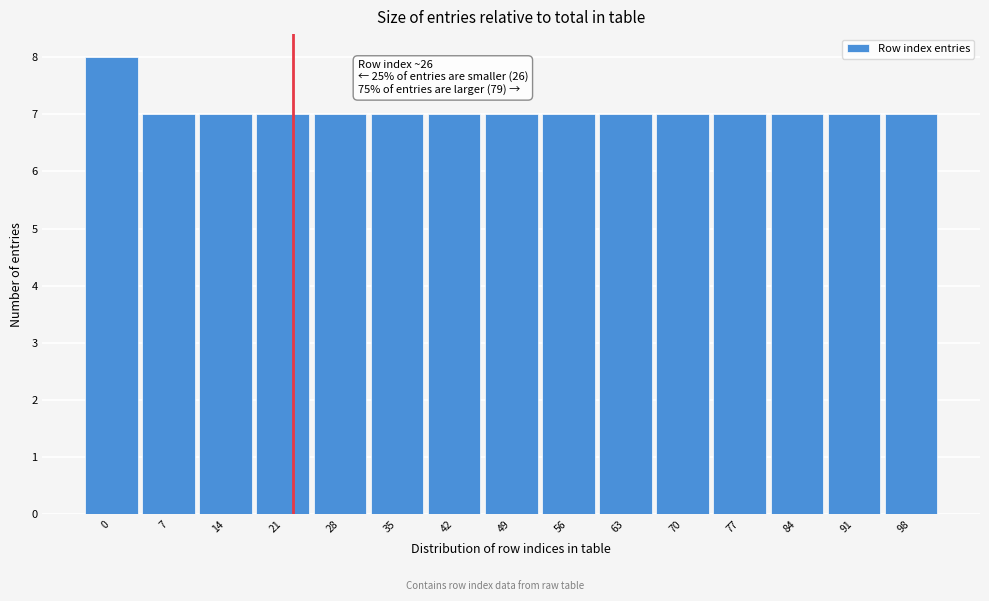

Reading left to right, transcribe all the data shown in this chart.

0=8	7=7	14=7	21=7	28=7	35=7	42=7	49=7	56=7	63=7	70=7	77=7	84=7	91=7	98=7